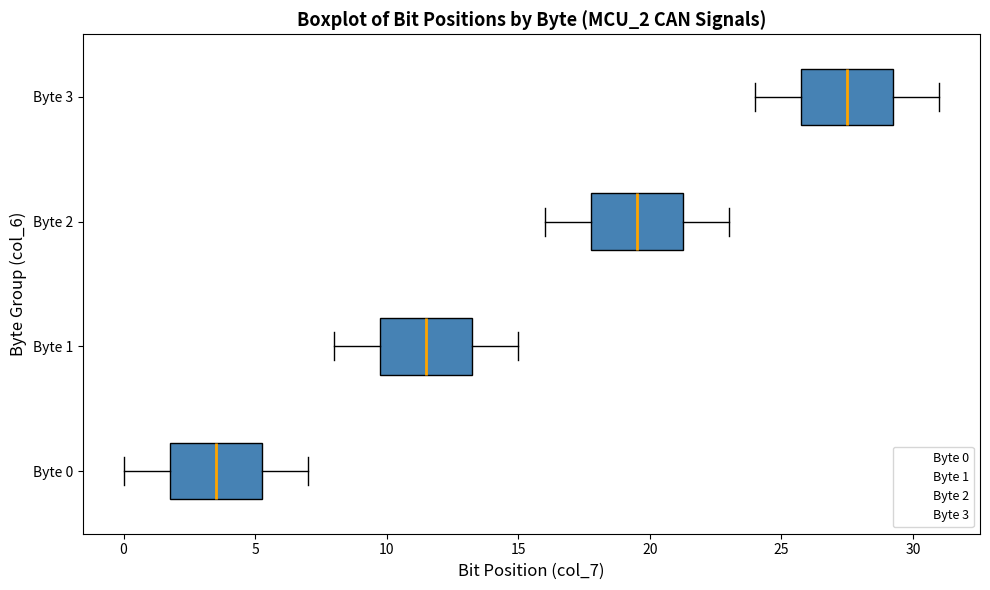

Where does the left whisker of the box for Byte 2 end on the x-axis? The values are not printed on the chart, so give them approximately, as read against the axis.

16.0